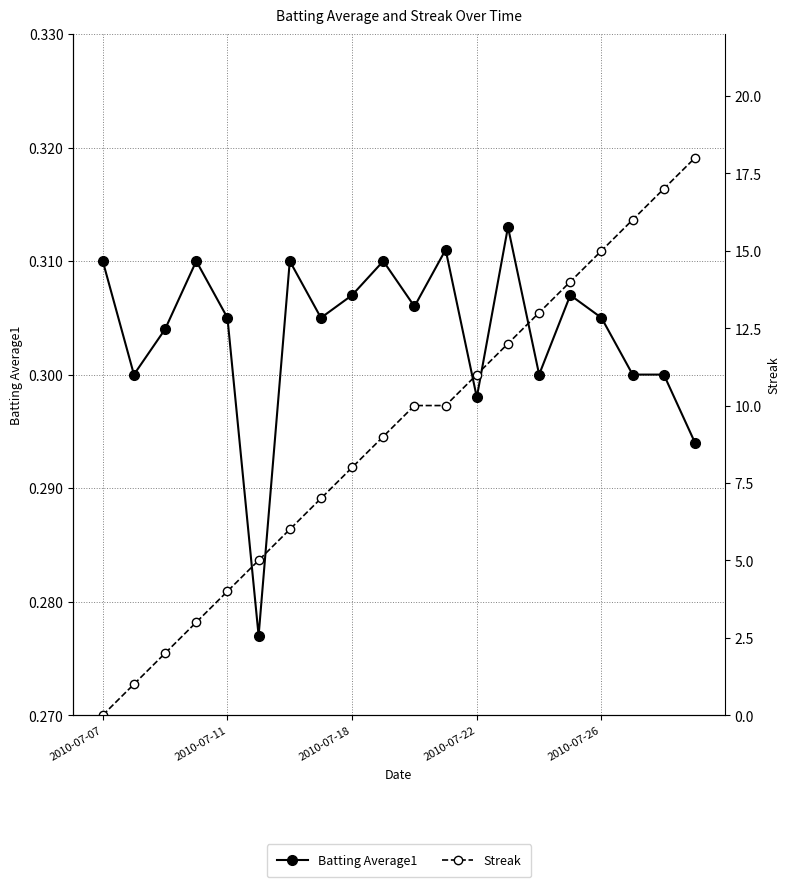

Which series ends up on top after the final intersection of Streak and Batting Average1?

Streak